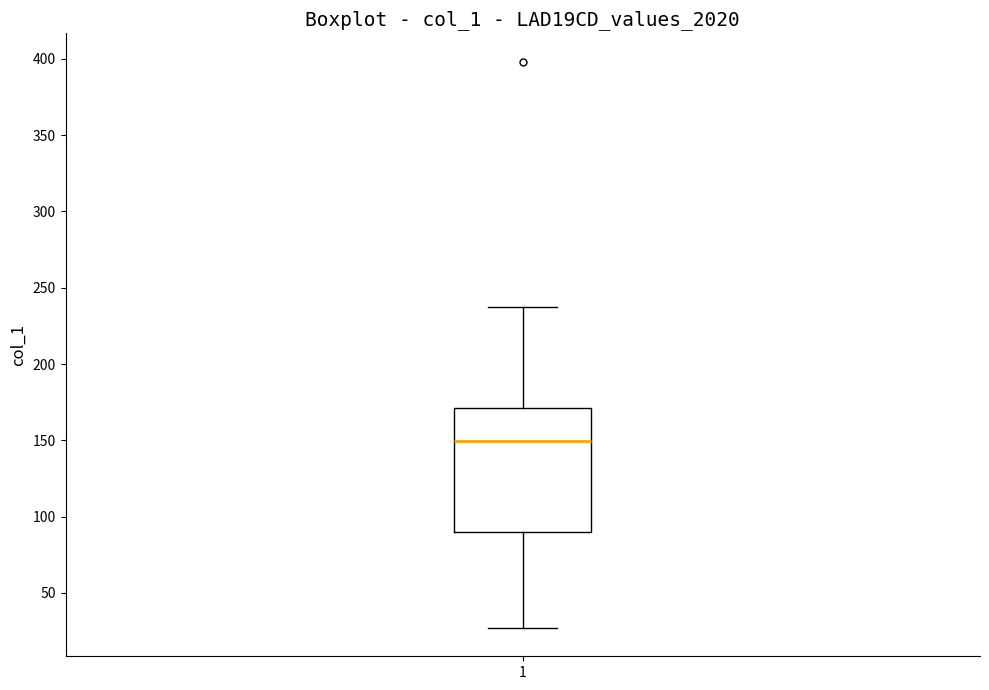

Transcribe this box plot: give where the median line is, the range the box spans, and where the two whiskers end, as read against the y-axis. The values are not printed on the chart, so give them approximately, as read against the axis.

median 150, box 90 to 170, whiskers 25 to 240